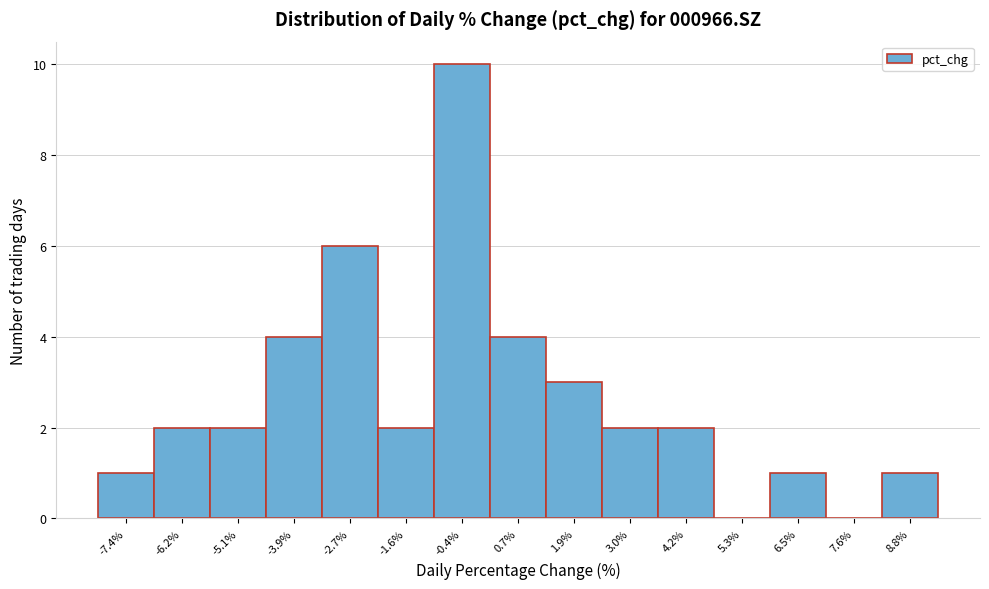

Reading right to left, transcribe all the data shown in this chart.

8.8%=1	7.6%=0	6.5%=1	5.3%=0	4.2%=2	3.0%=2	1.9%=3	0.7%=4	-0.4%=10	-1.6%=2	-2.7%=6	-3.9%=4	-5.1%=2	-6.2%=2	-7.4%=1